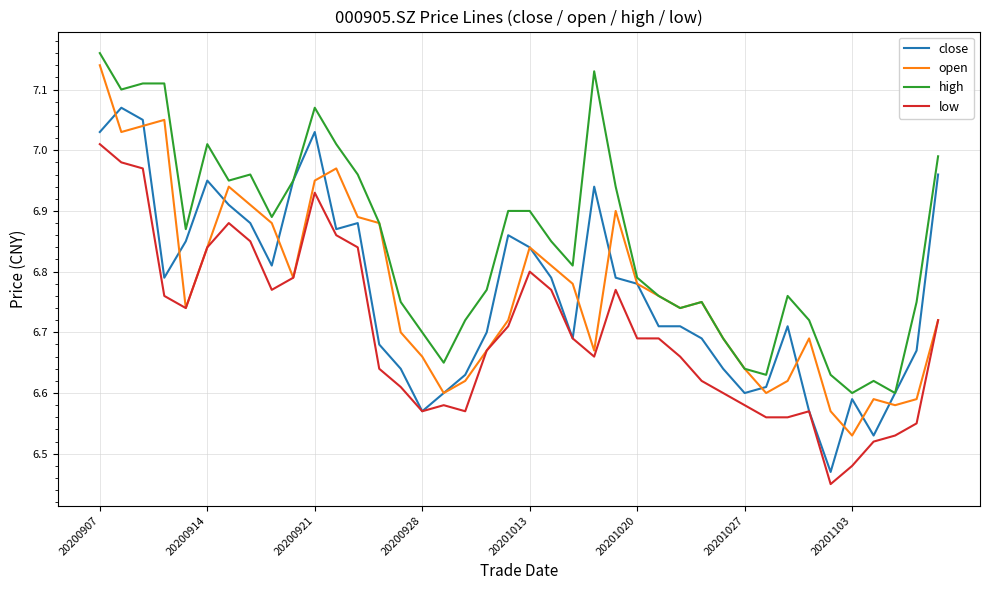

Which series has the largest total across all categories?

high